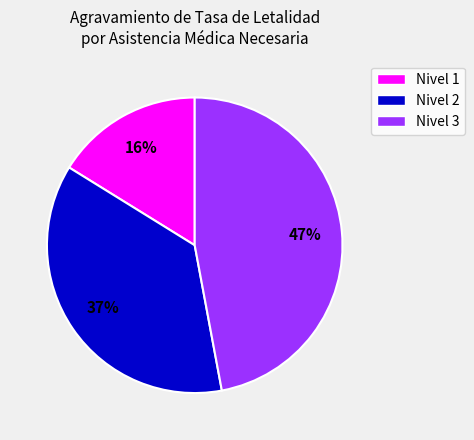

Rank the categories by value from highest to lowest.

Nivel 3, Nivel 2, Nivel 1